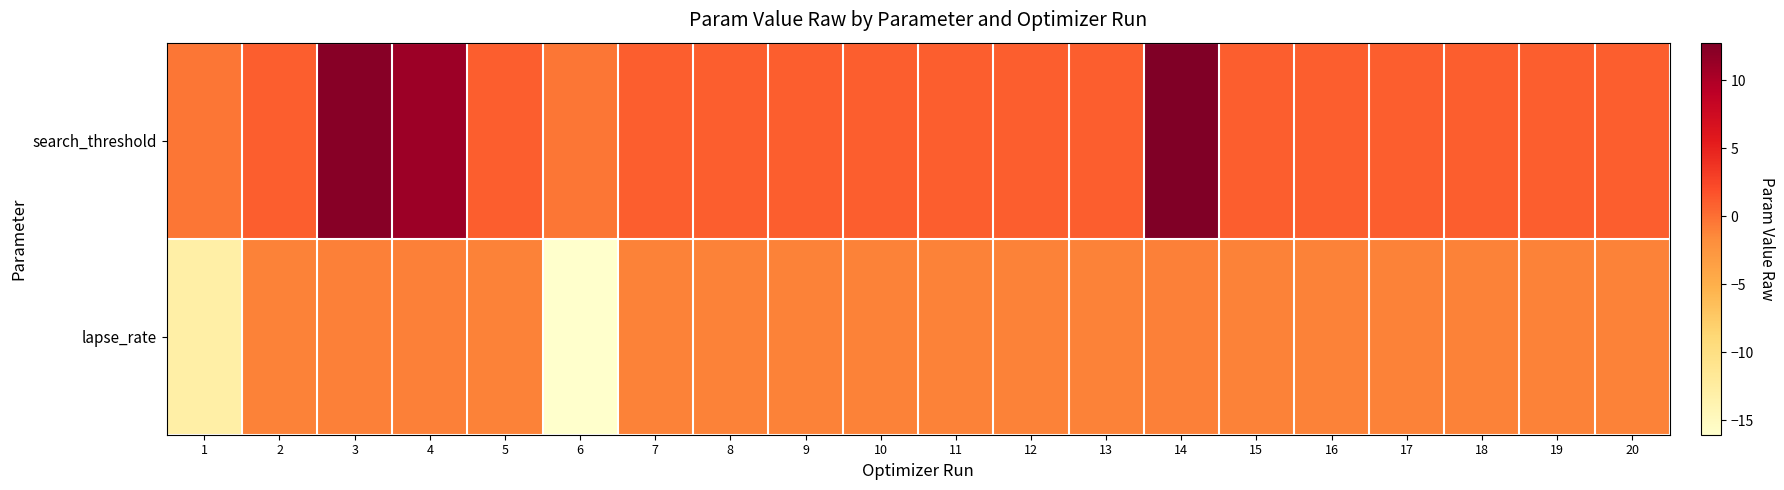

What is the difference between the highest and lowest values at 6?

15.8